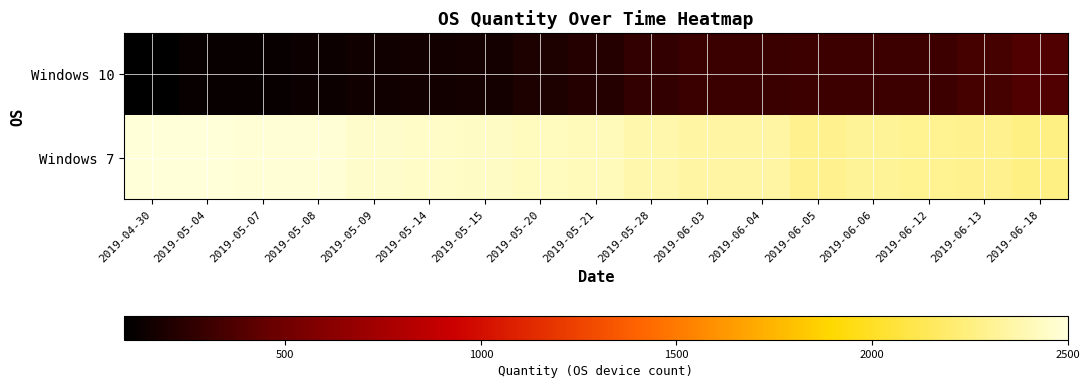

Reading left to right, list all the values displayed in this chart.

Windows 10: 2019-04-30=88	2019-05-04=117	2019-05-07=124	2019-05-08=136	2019-05-09=150	2019-05-14=158	2019-05-15=168	2019-05-20=194	2019-05-21=224	2019-05-28=268	2019-06-03=299	2019-06-04=301	2019-06-05=305	2019-06-06=310	2019-06-12=314	2019-06-13=339	2019-06-18=374
Windows 7: 2019-04-30=2500	2019-05-04=2496	2019-05-07=2489	2019-05-08=2485	2019-05-09=2454	2019-05-14=2445	2019-05-15=2439	2019-05-20=2422	2019-05-21=2408	2019-05-28=2373	2019-06-03=2344	2019-06-04=2342	2019-06-05=2290	2019-06-06=2312	2019-06-12=2302	2019-06-13=2289	2019-06-18=2262